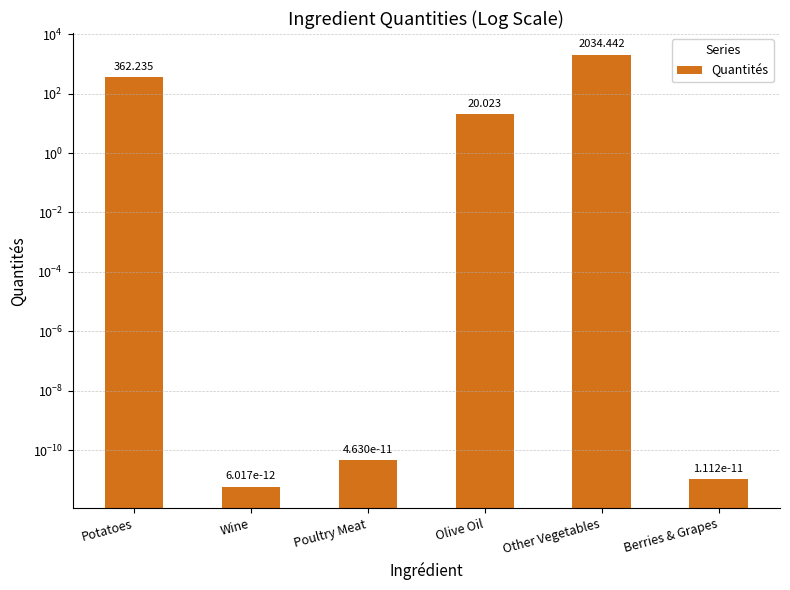

What is the average value?

402.8